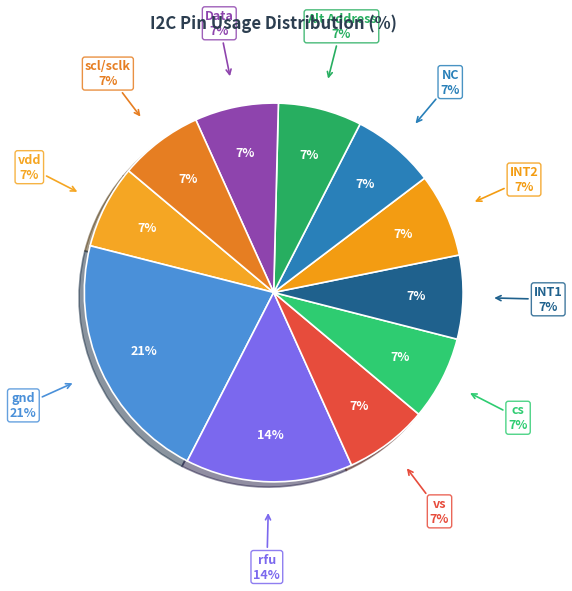

What is the largest slice in the pie chart?

gnd